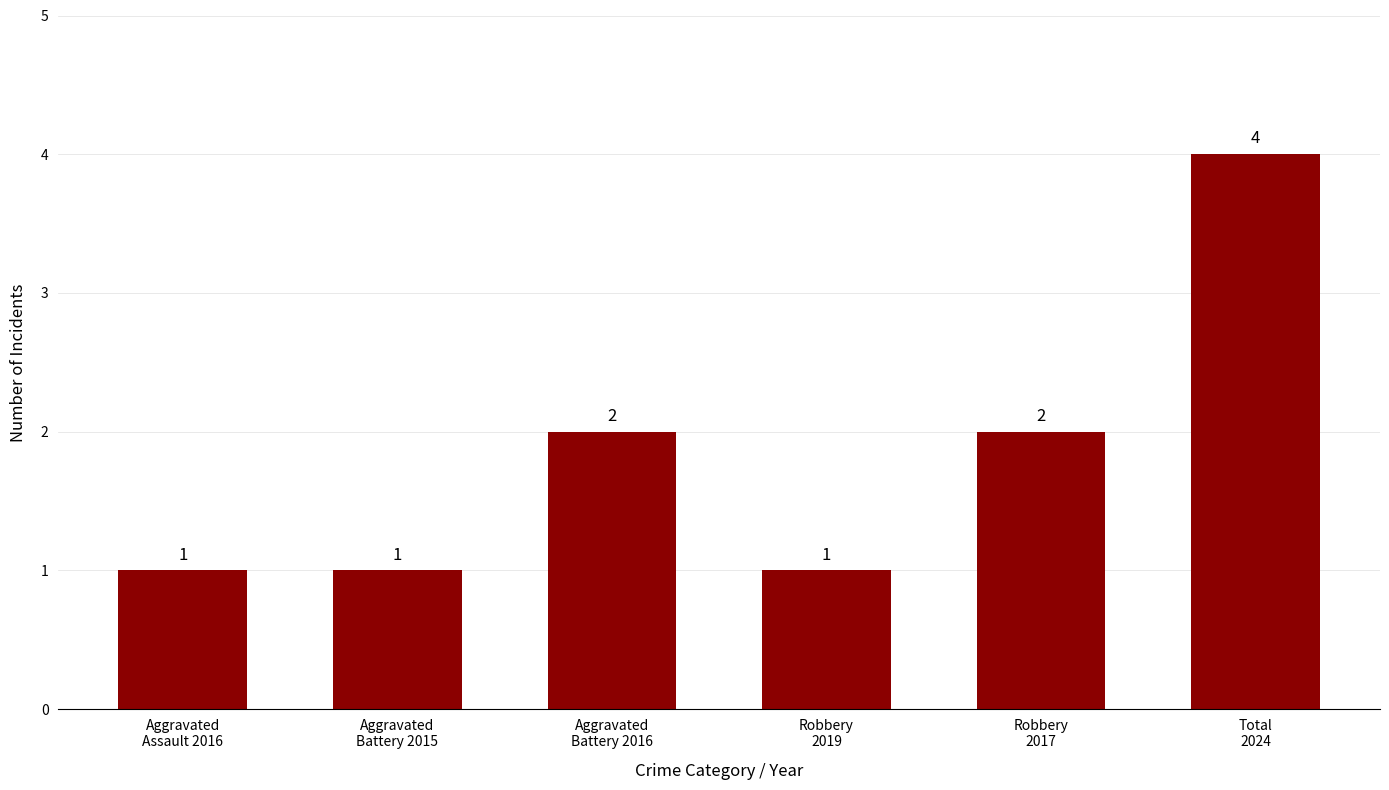

What is the difference between the maximum and second lowest values?

3